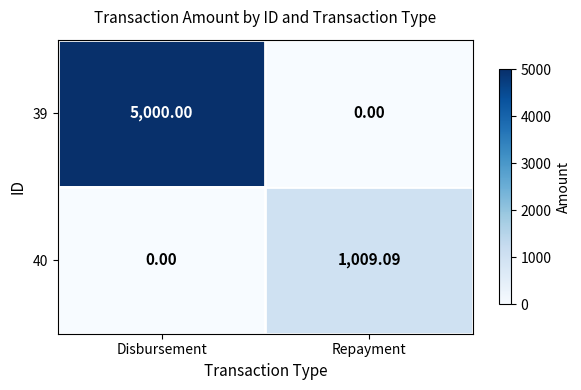

Rank the categories by 39 value from lowest to highest.

Repayment, Disbursement